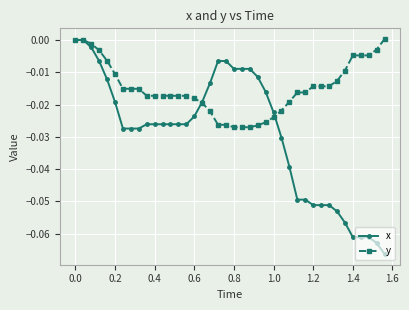

Which series has the largest range (max minus min)?

x